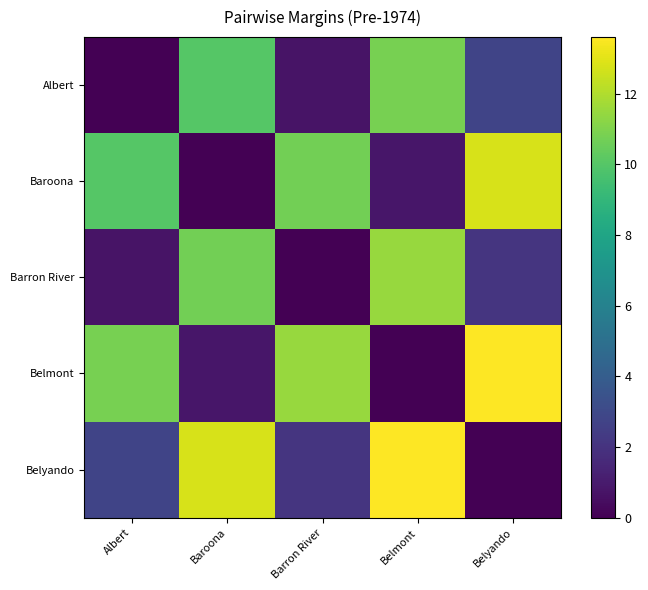

Is it true that Barron River equals 2.8 at Albert?

False